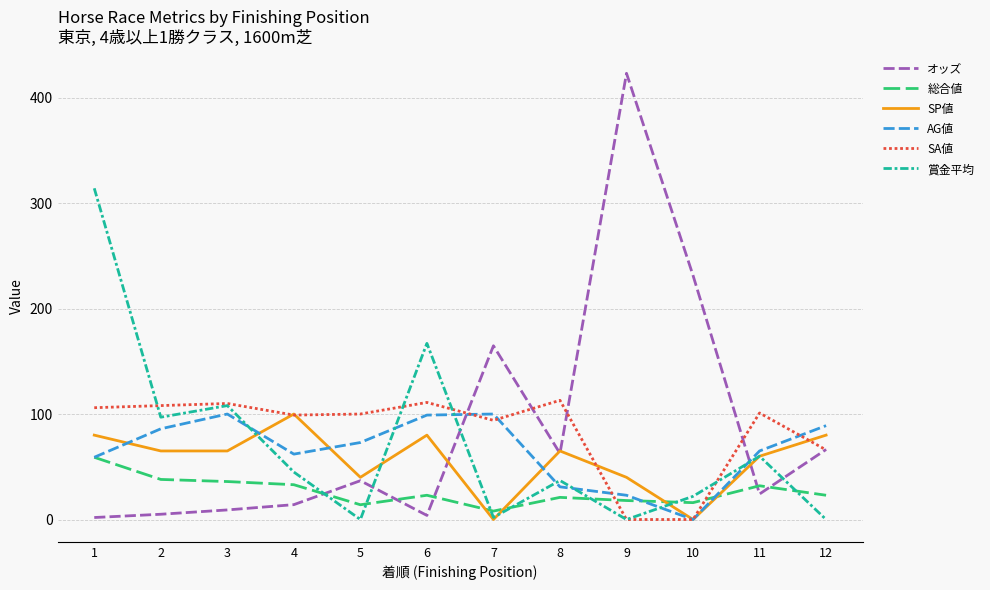

Which series ends up on top after the final intersection of 賞金平均 and オッズ?

オッズ